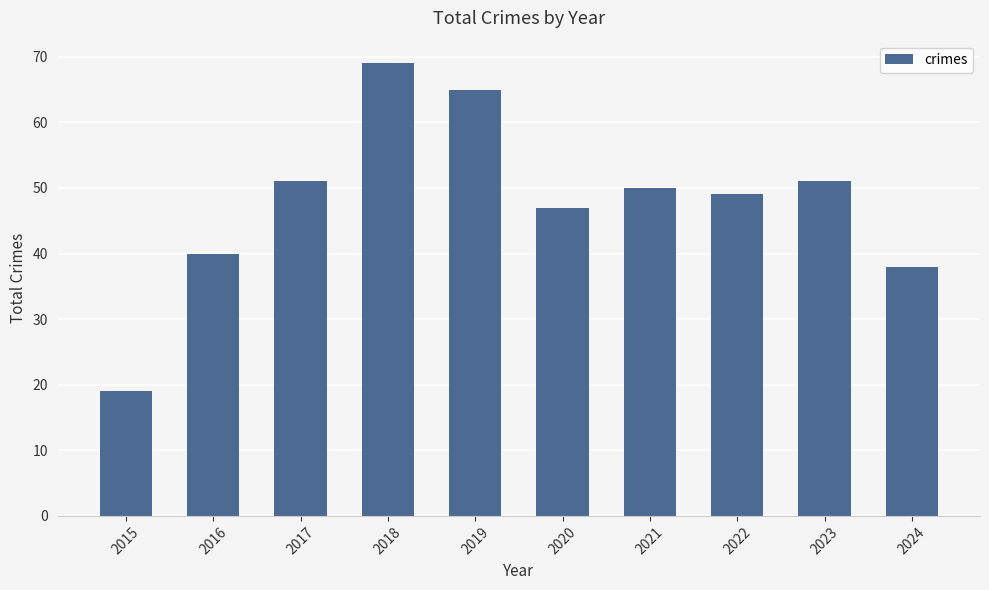

Which category has the lowest value across all series?

2015